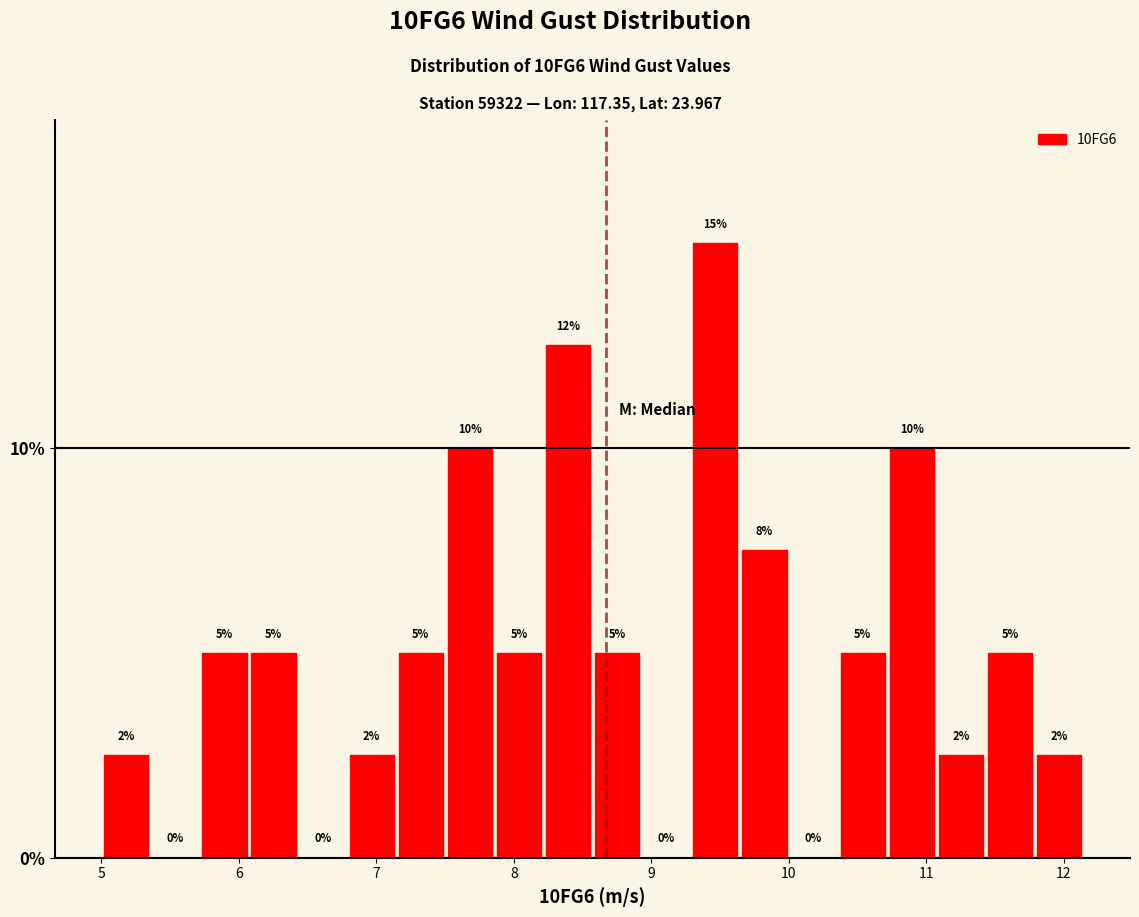

Around what value on the x-axis is the tallest bar? Give the approximate position of its centre, as read against the axis.

9.5